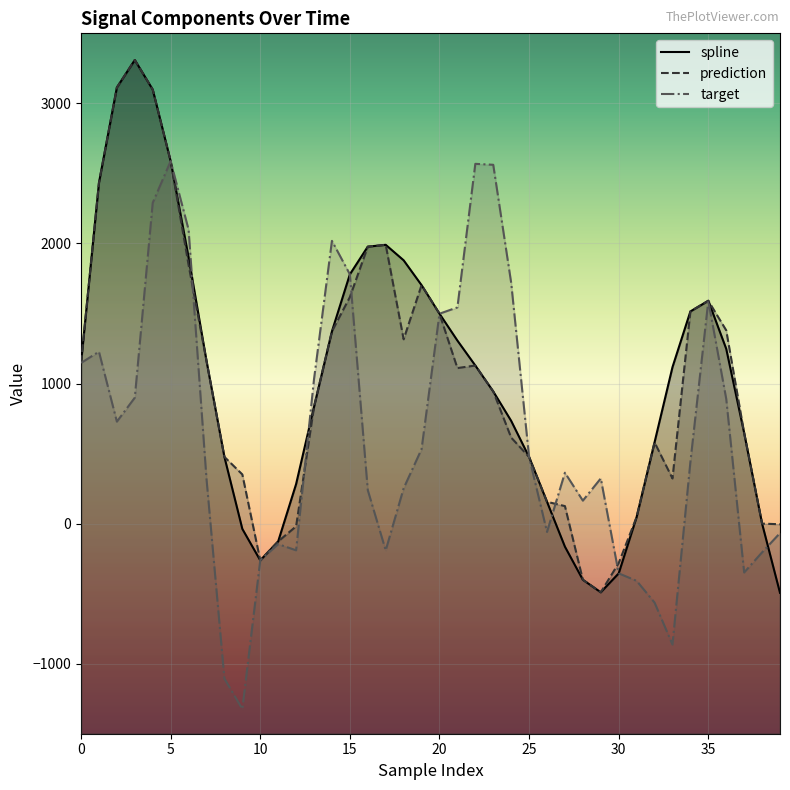

What is the difference between the second highest and minimum values in the spline series?

3607.8